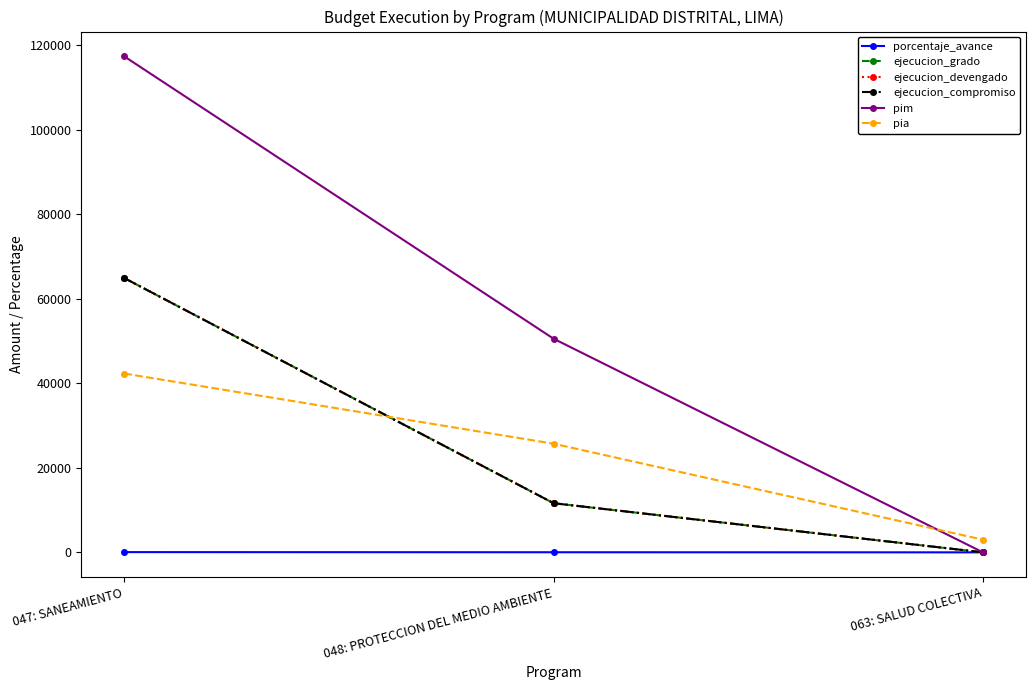

Is this an area chart (filled region under the line)?

No